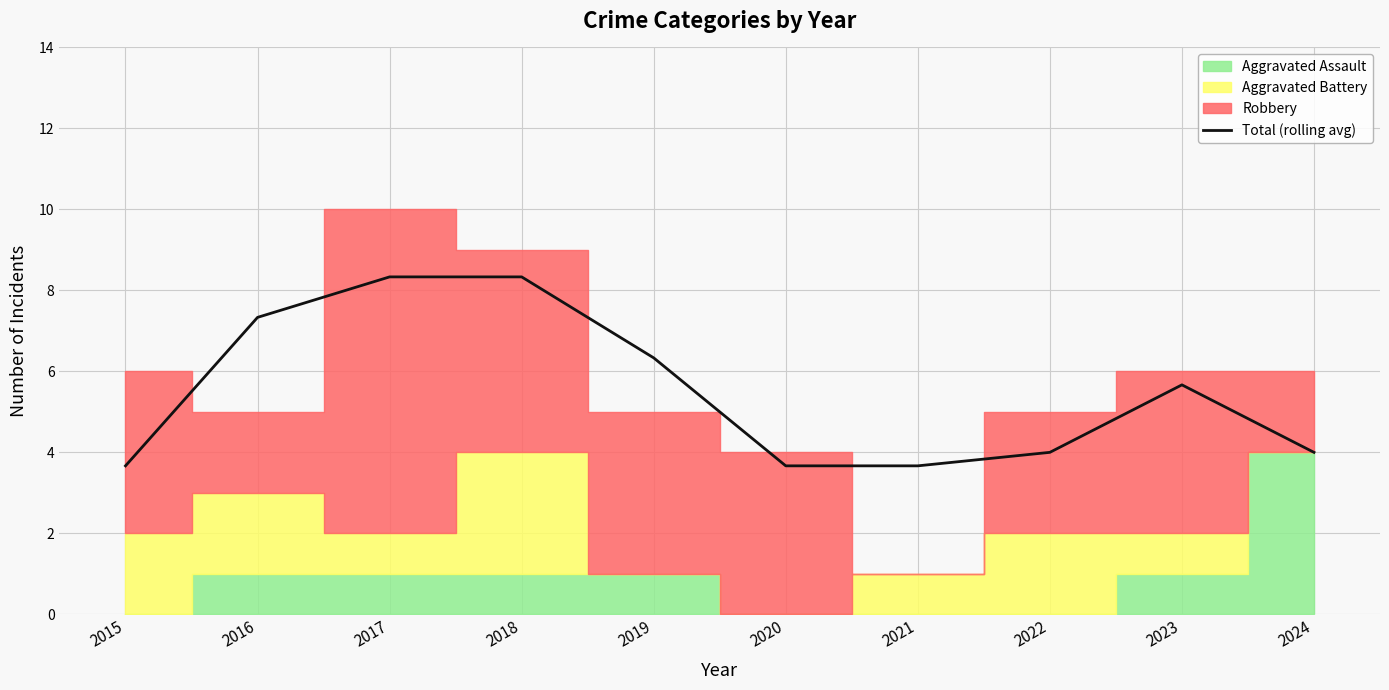

Does the chart have visible grid lines?

Yes